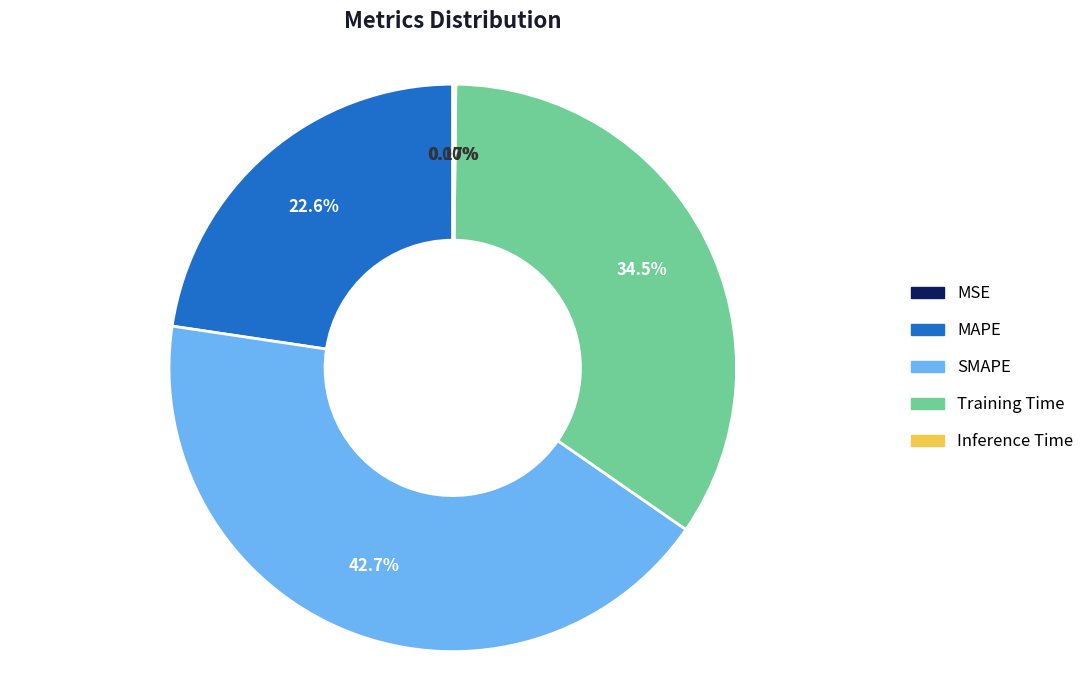

Is SMAPE the majority of the pie?

No